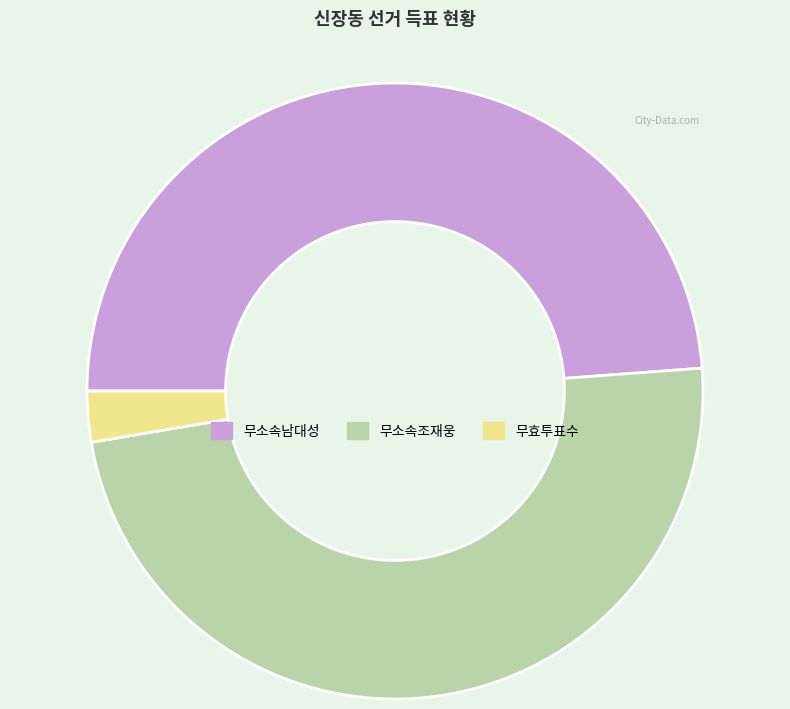

Which has a higher value, 무소속남대성 or 무효투표수?

무소속남대성